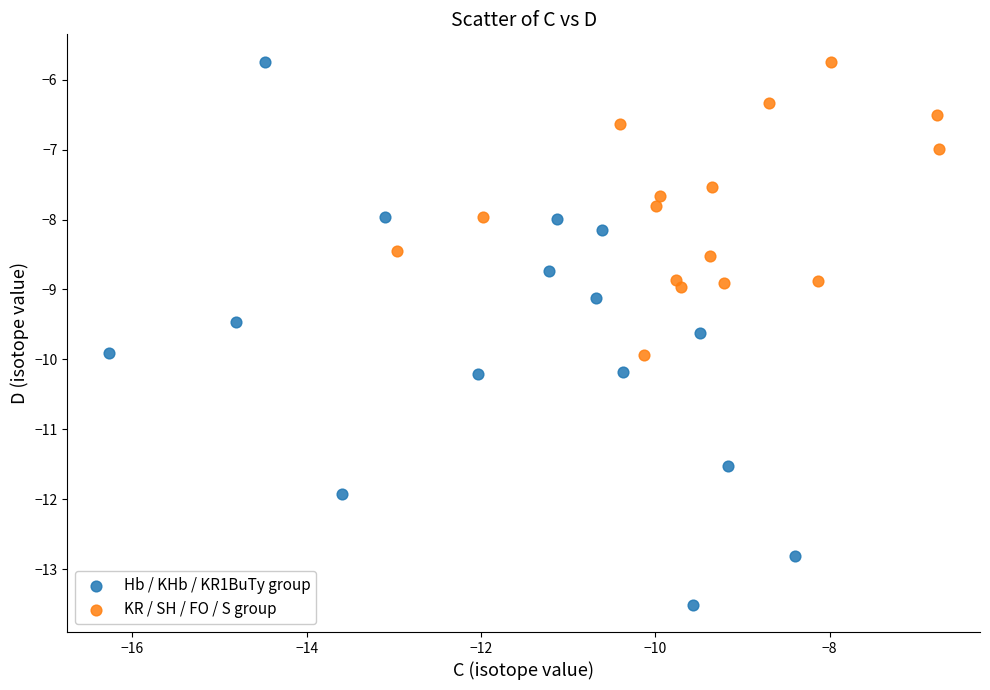

Which series has the widest spread of Y values?

Hb / KHb / KR1BuTy group